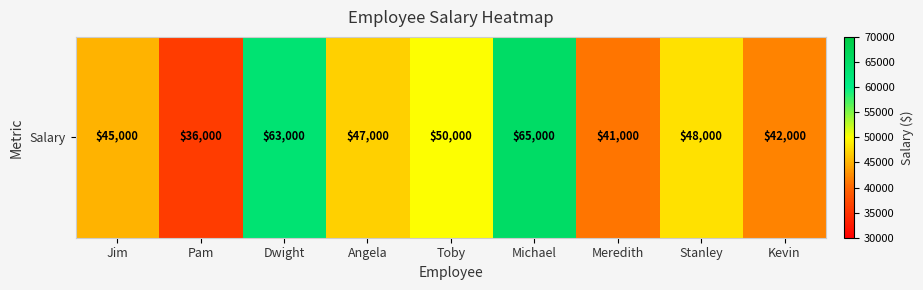

Reading left to right, what are all the values shown in this chart?

45000	36000	63000	47000	50000	65000	41000	48000	42000